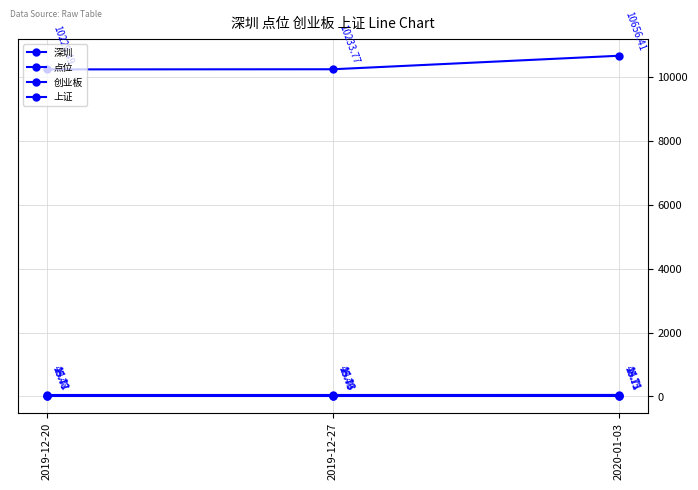

The 深圳 series shows 25.8 at 2019-12-27. True or false?

True